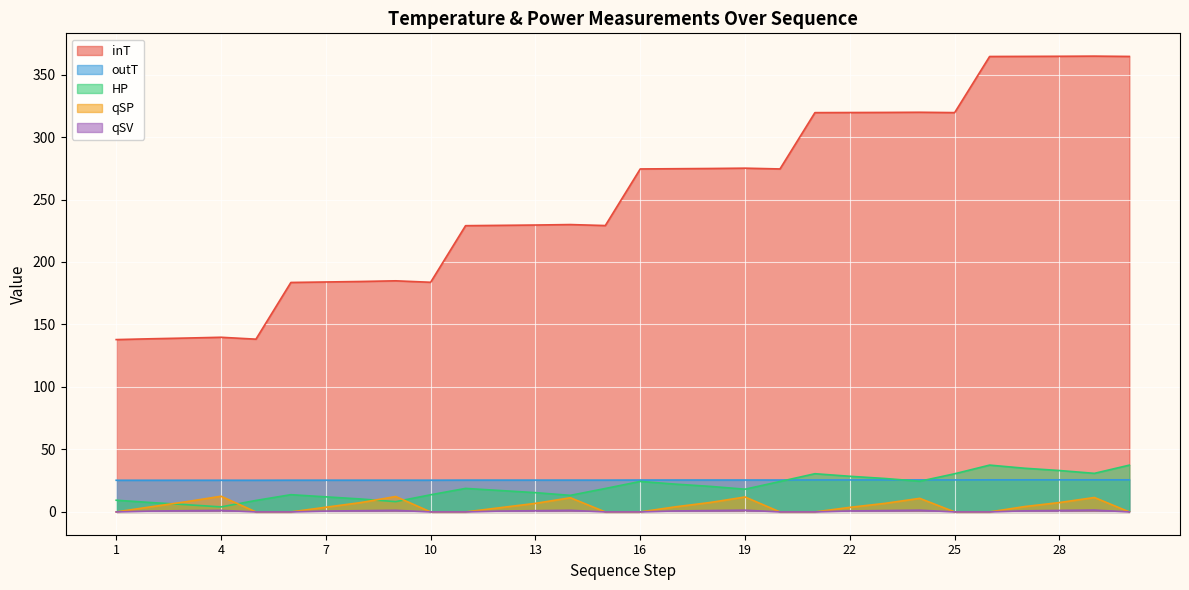

Which series ends up on top after the final intersection of HP and qSP?

HP